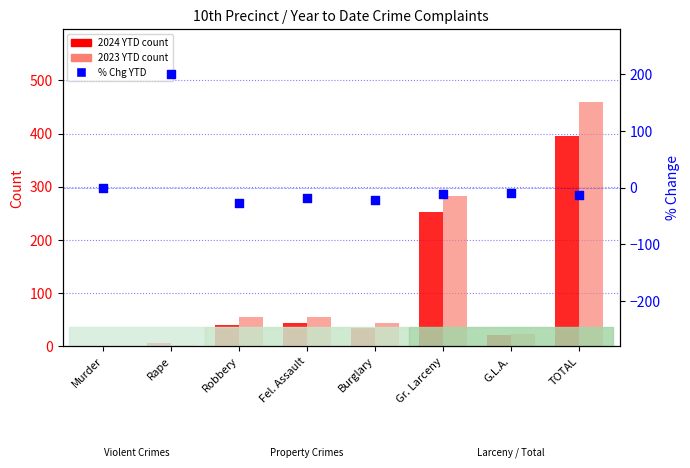

At how many categories does at least one series exceed 298?

1